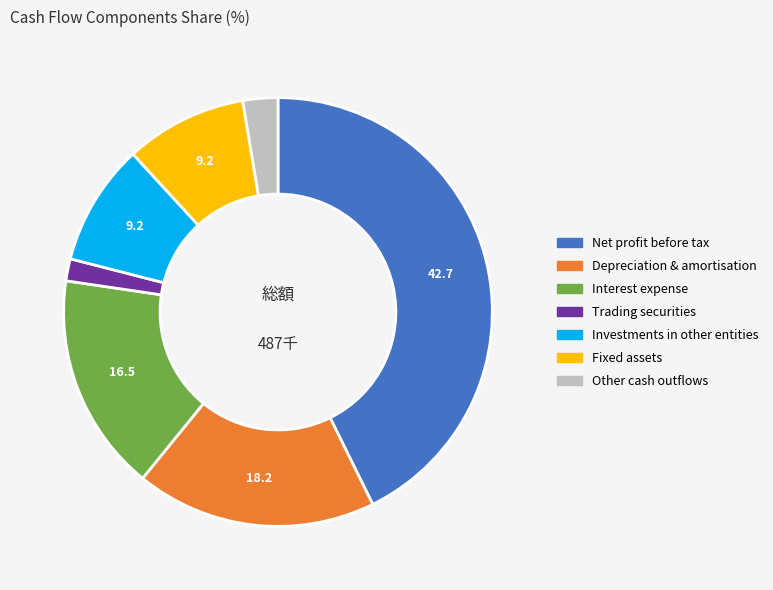

Is there a majority slice in this chart?

No